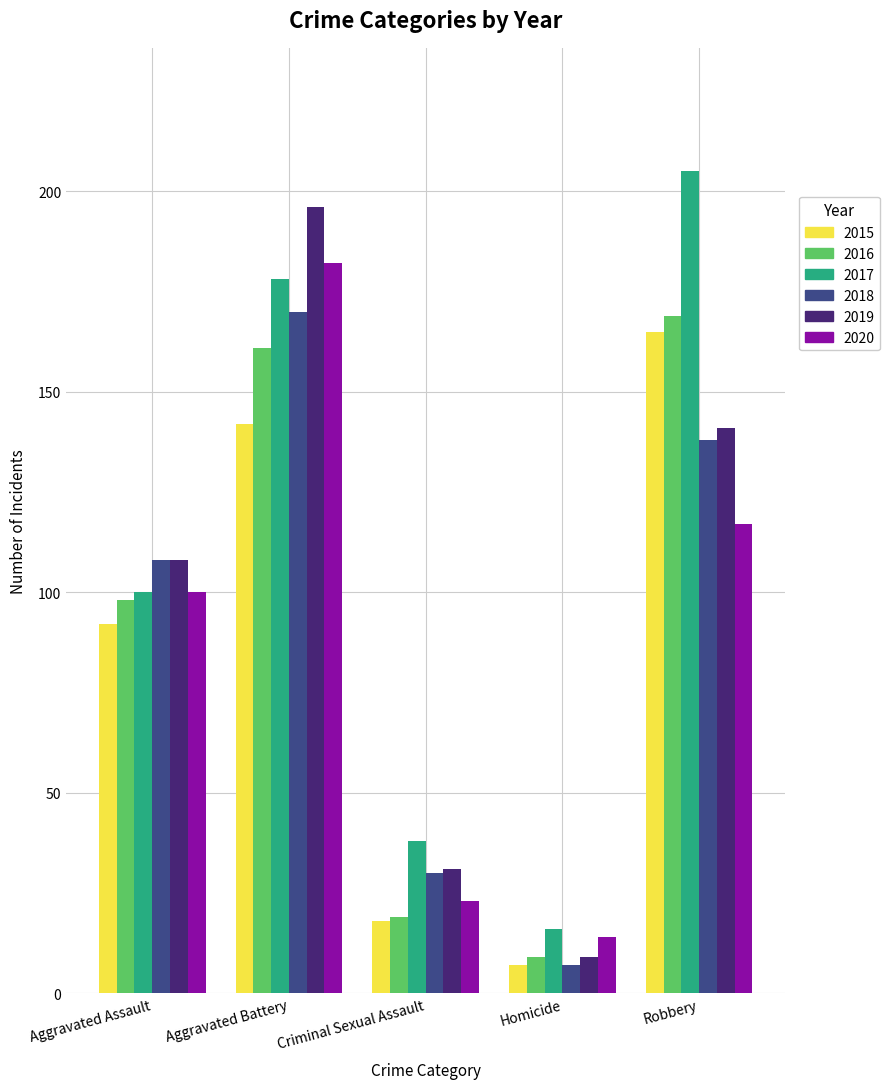

Reading right to left, list all the values displayed in this chart.

2015: Robbery=165	Homicide=7	Criminal Sexual Assault=18	Aggravated Battery=142	Aggravated Assault=92
2016: Robbery=169	Homicide=9	Criminal Sexual Assault=19	Aggravated Battery=161	Aggravated Assault=98
2017: Robbery=205	Homicide=16	Criminal Sexual Assault=38	Aggravated Battery=178	Aggravated Assault=100
2018: Robbery=138	Homicide=7	Criminal Sexual Assault=30	Aggravated Battery=170	Aggravated Assault=108
2019: Robbery=141	Homicide=9	Criminal Sexual Assault=31	Aggravated Battery=196	Aggravated Assault=108
2020: Robbery=117	Homicide=14	Criminal Sexual Assault=23	Aggravated Battery=182	Aggravated Assault=100